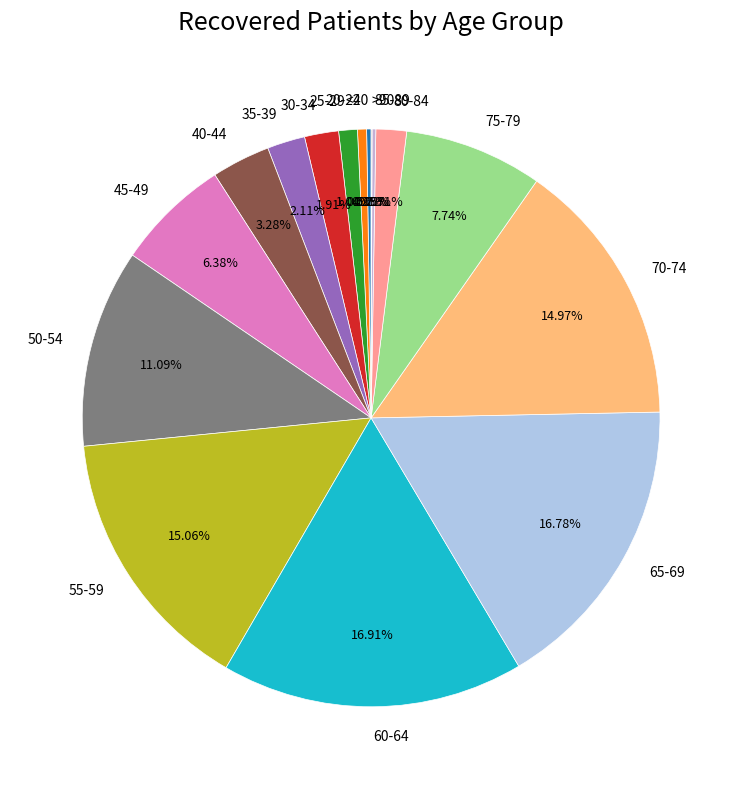

To the nearest percent, what is the difference between the largest and smallest slice percentages?

17%